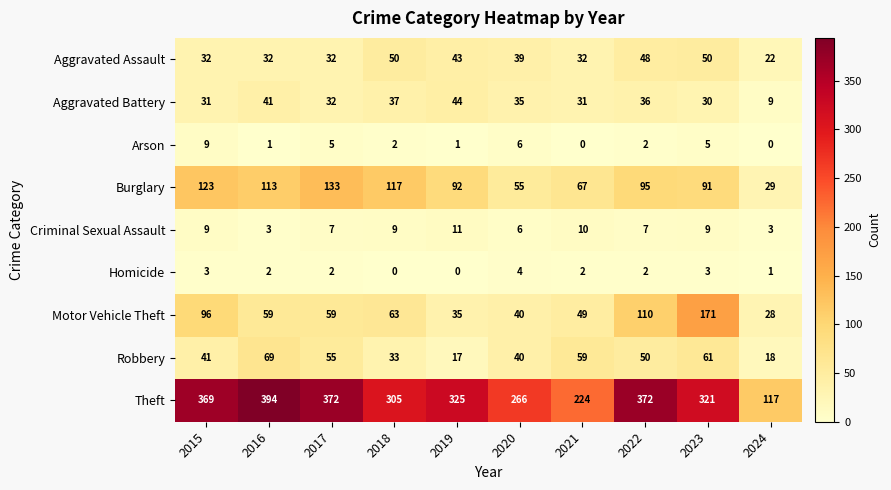

Which label corresponds to the largest value in the chart?

2016